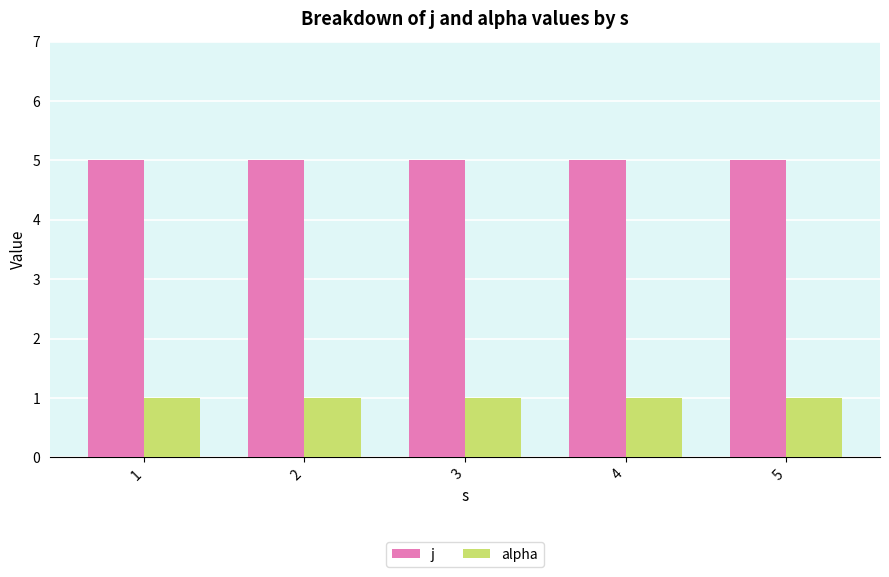

Reading left to right, what are all the values shown in this chart?

j: 5	5	5	5	5
alpha: 1	1	1	1	1